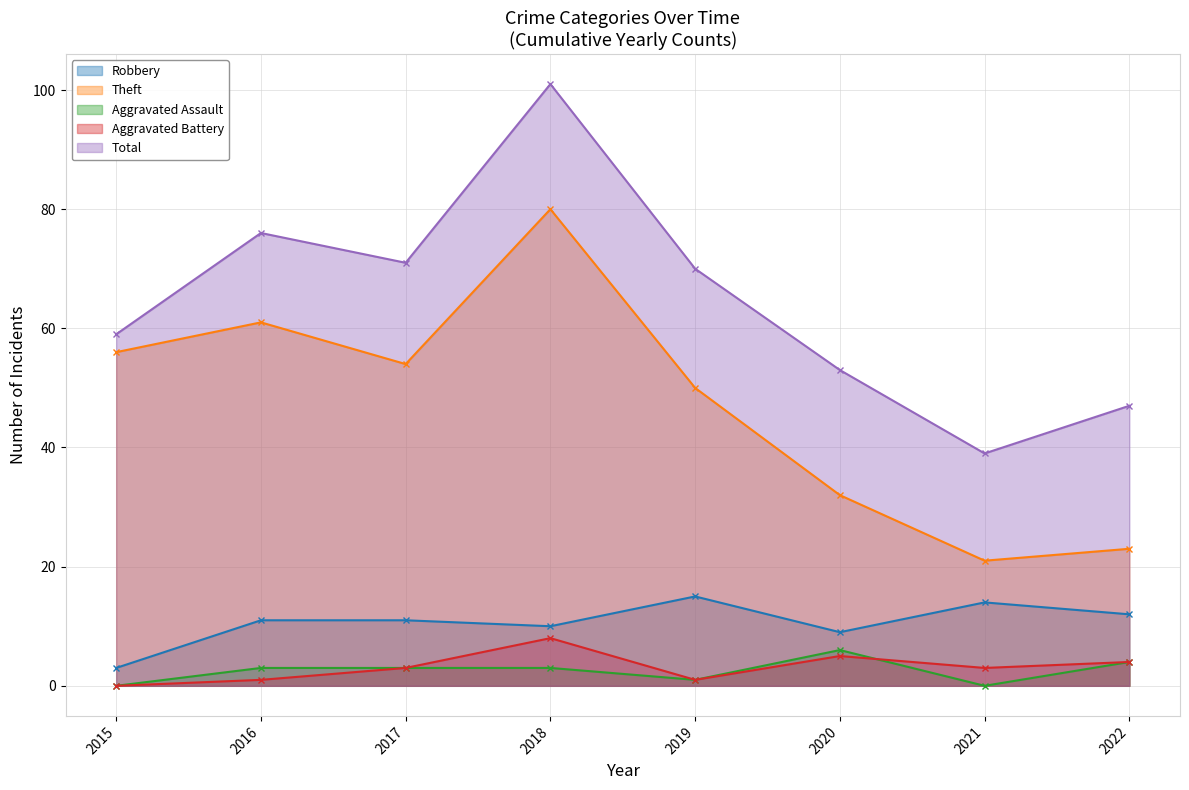

True or false: Robbery and Aggravated Assault cross at least once.

False